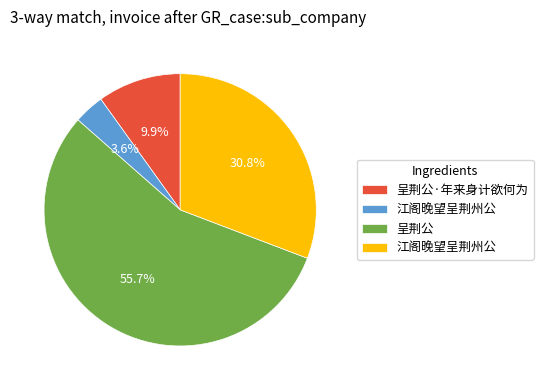

To the nearest percent, what is the difference between the largest and smallest slice percentages?

52%